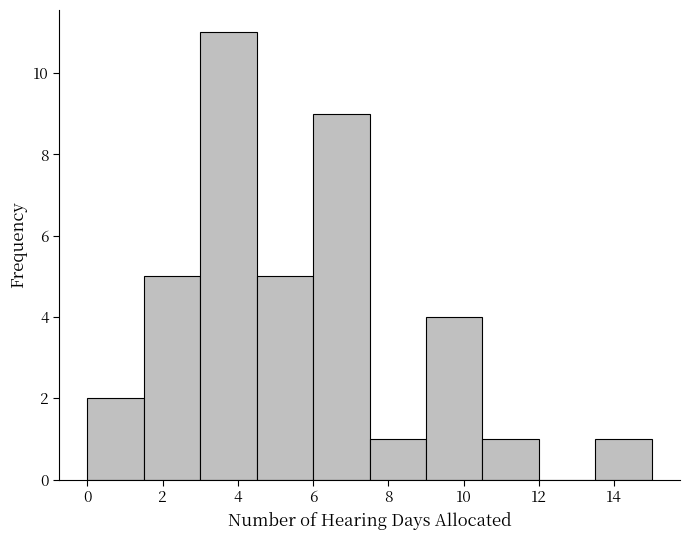

Reading left to right, list every bar in this chart as the range it spans on the x-axis followed by its height. Neither the bar edges nor the heights are printed on the chart, so give them approximately, as read against the axes.

0.0 to 1.5: 2
1.5 to 3.0: 5
3.0 to 4.5: 11
4.5 to 6.0: 5
6.0 to 7.5: 9
7.5 to 9.0: 1
9.0 to 10.5: 4
10.5 to 12.0: 1
12.0 to 13.5: 0
13.5 to 15.0: 1